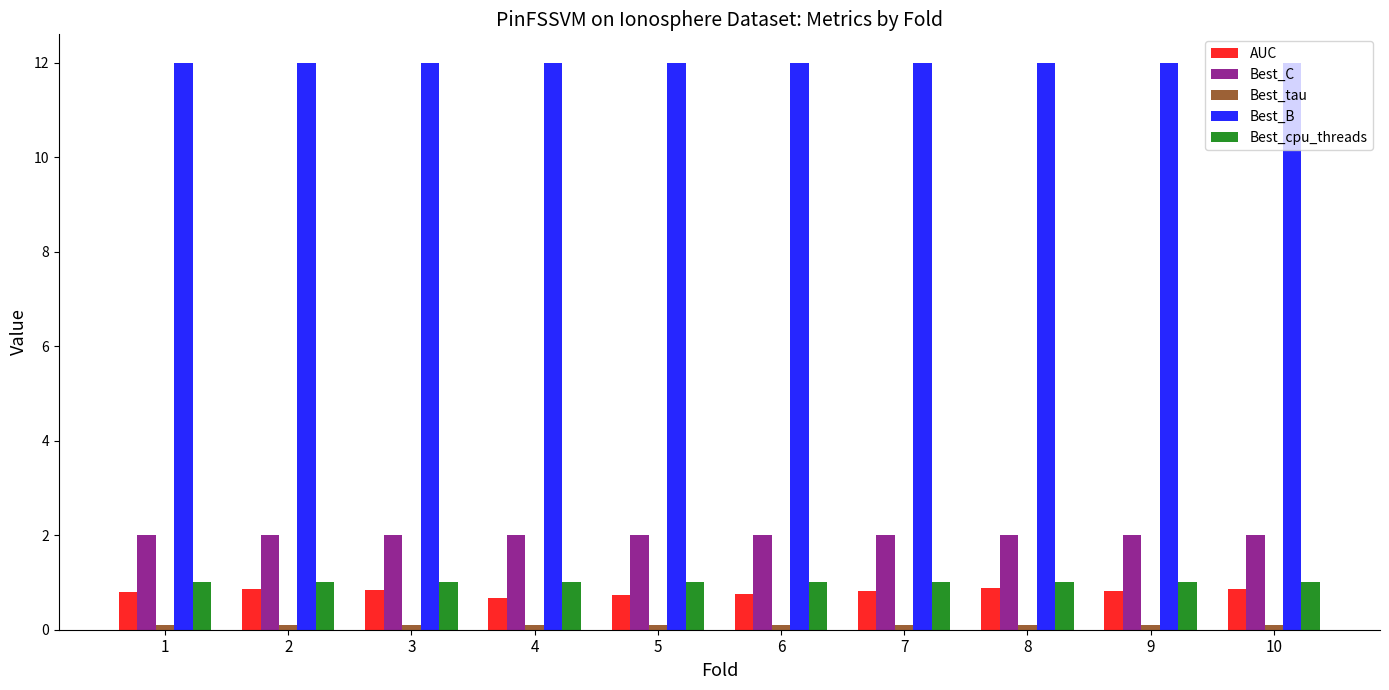

What is the sum of the Best_cpu_threads values at 9 and 10?

2.0